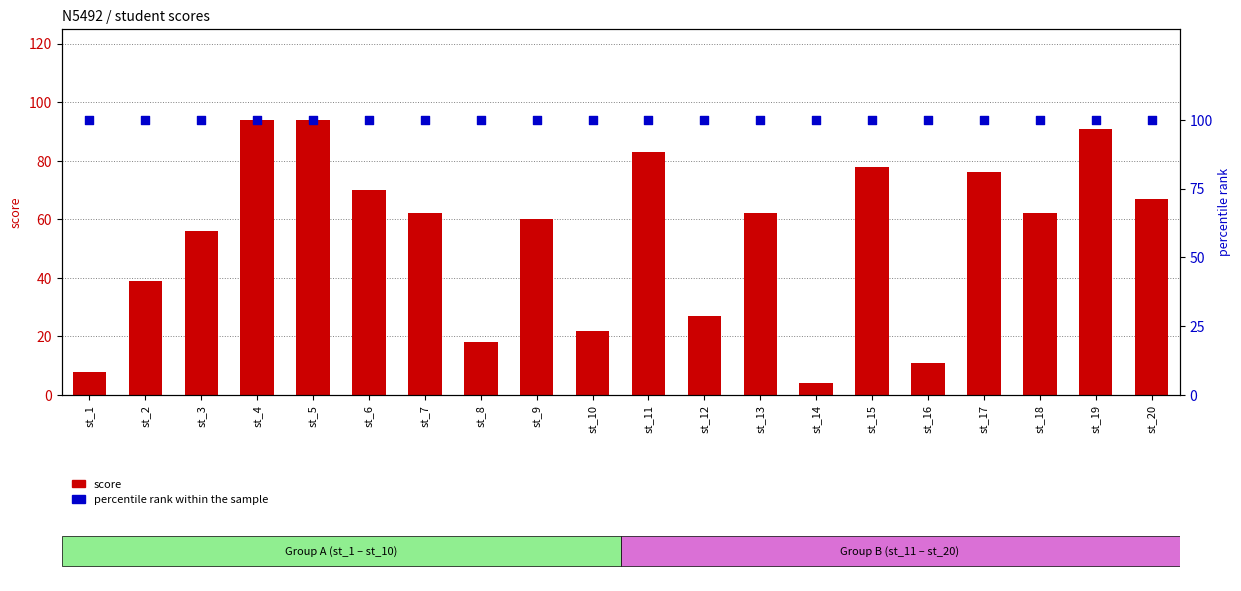

At how many categories does at least one series exceed 42?

20